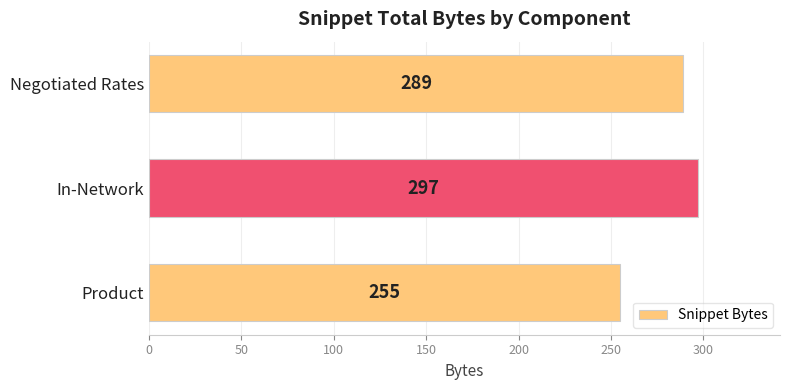

What is the change in value from Product to Negotiated Rates?

+34